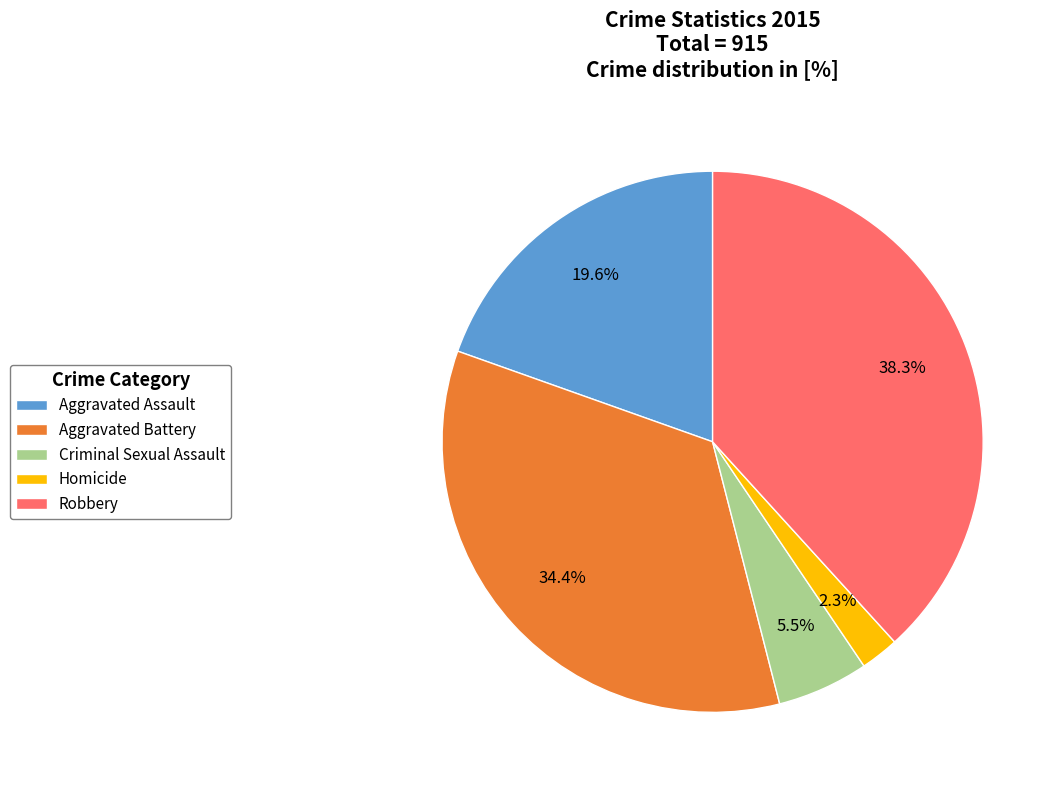

Approximately how many times larger is the value at Aggravated Battery compared to Homicide?

15.0